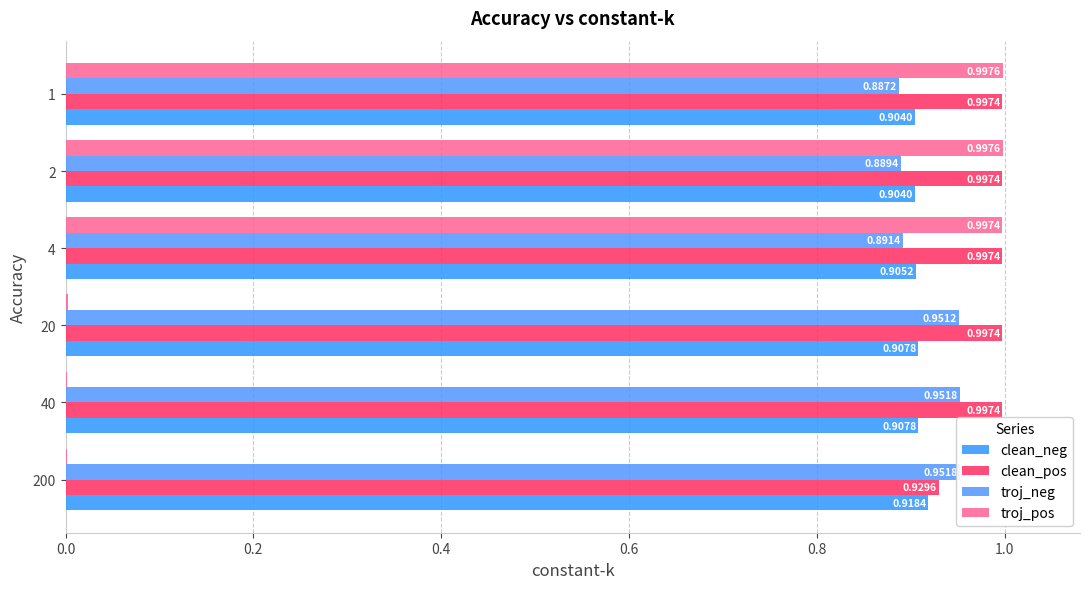

True or false: troj_neg has a value of 1.7 at 20.

False